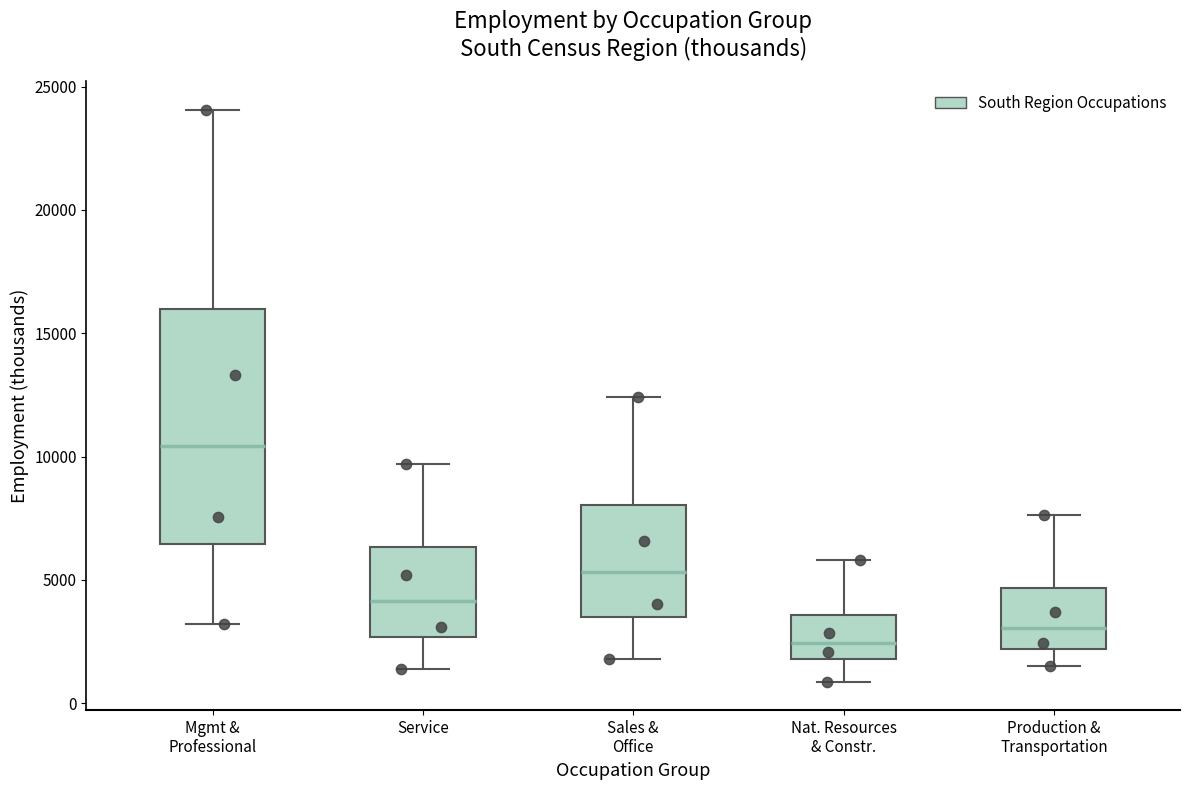

Reading left to right, transcribe this box plot: for each box, give where its median line is, the range the box spans, and where its two whiskers end, as read against the y-axis. The values are not printed on the chart, so give them approximately, as read against the axis.

Mgmt & Professional: median 10500, box 6500 to 16000, whiskers 3000 to 24000
Service: median 4000, box 2500 to 6500, whiskers 1500 to 9500
Sales & Office: median 5500, box 3500 to 8000, whiskers 2000 to 12500
Nat. Resources & Constr.: median 2500, box 2000 to 3500, whiskers 1000 to 6000
Production & Transportation: median 3000, box 2000 to 4500, whiskers 1500 to 7500